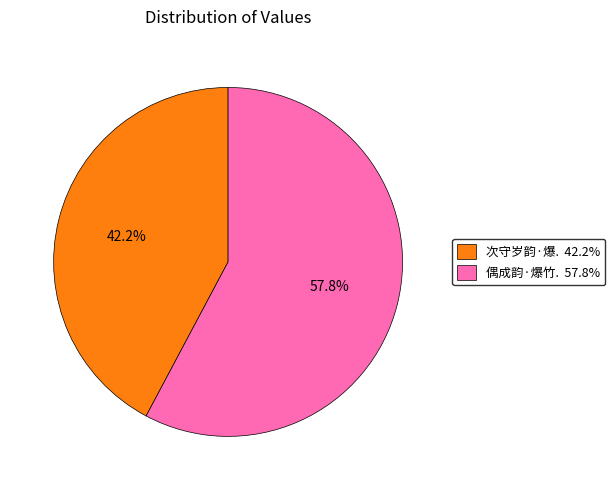

Is there any slice that represents more than half of the pie?

Yes